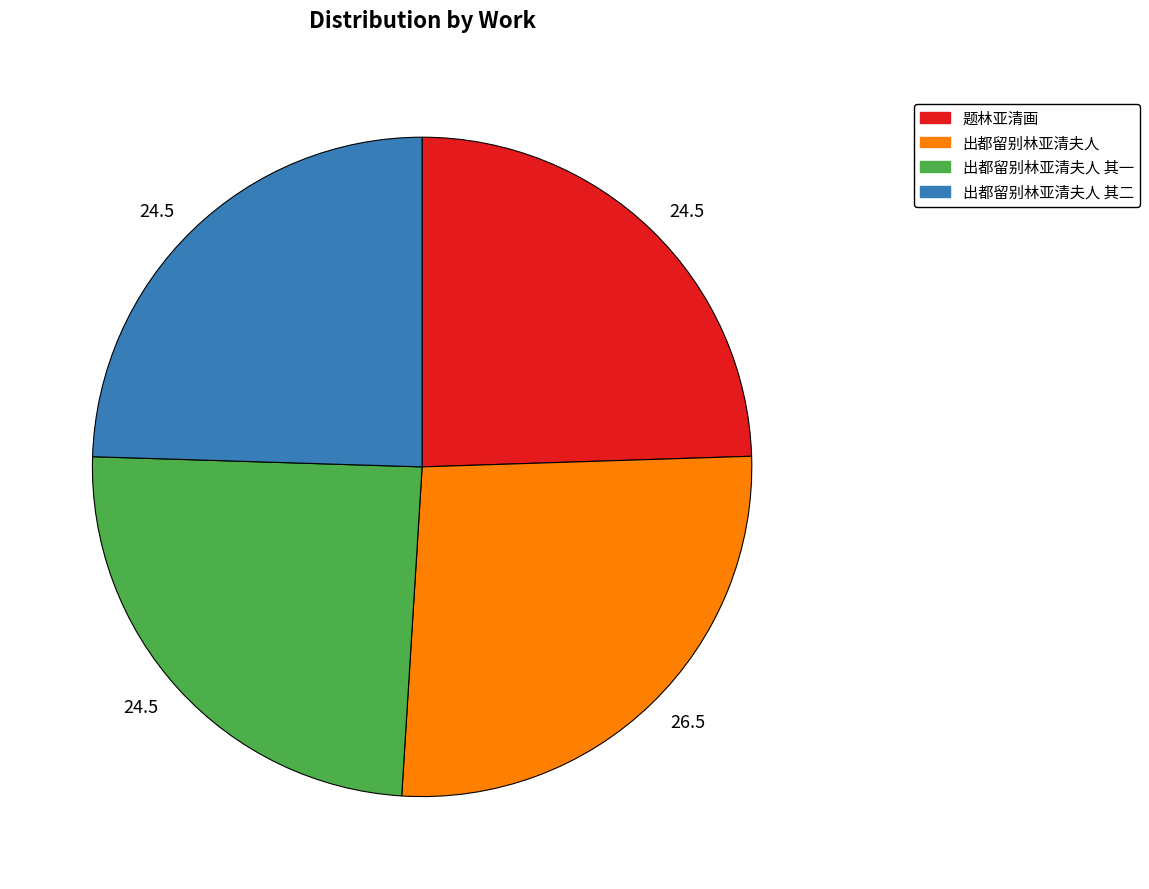

What is the largest slice in the pie chart?

出都留别林亚清夫人